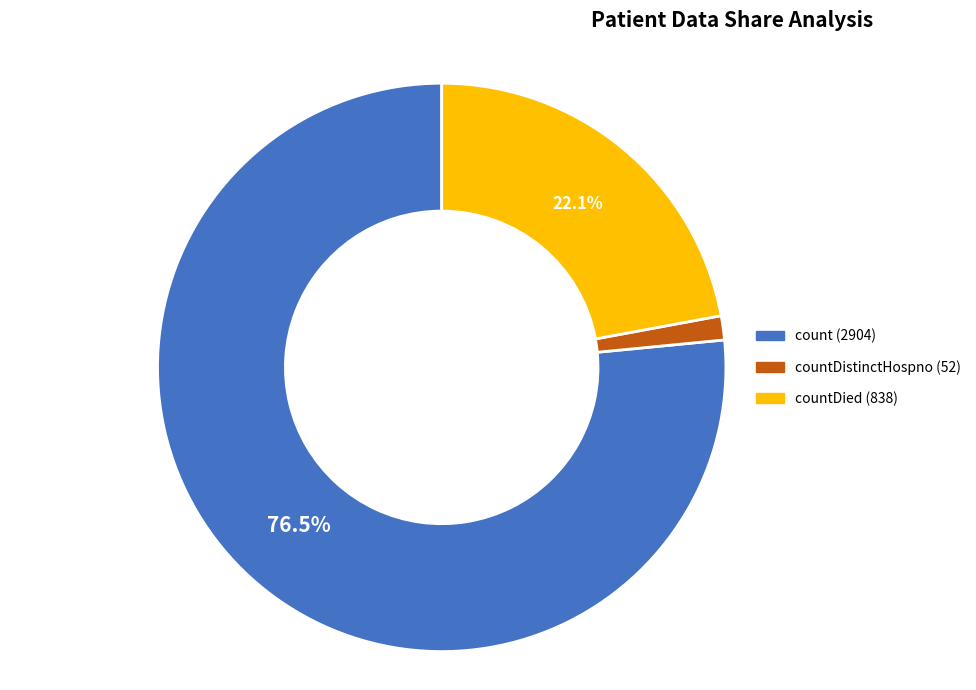

Is there a majority slice in this chart?

Yes